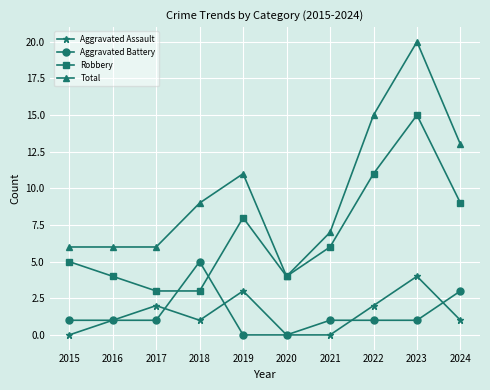

The value of Aggravated Assault at 2015 is 0. True or false?

True